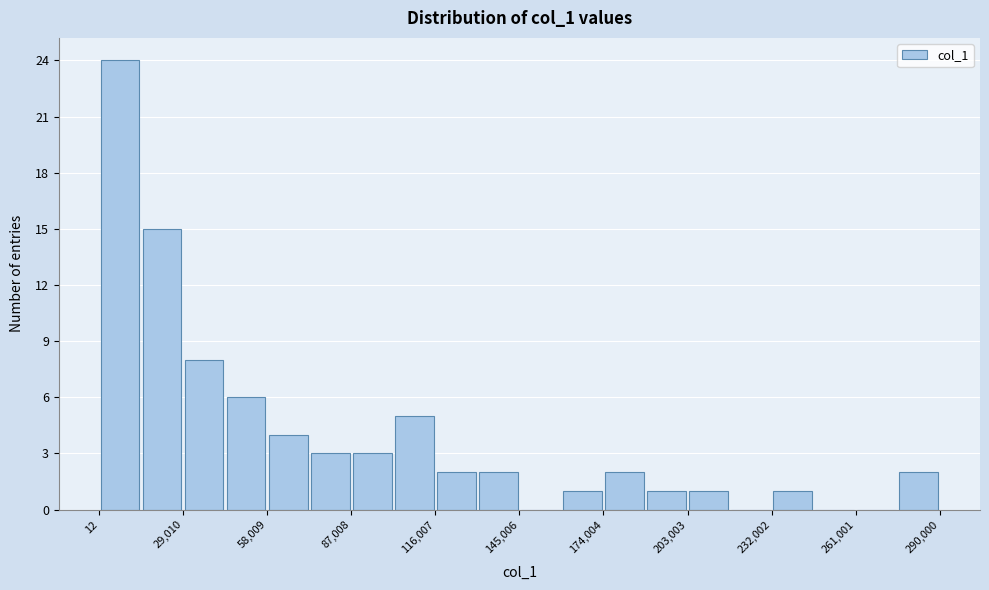

Read against the x-axis, roughly where is the centre of the tallest bar?

5000